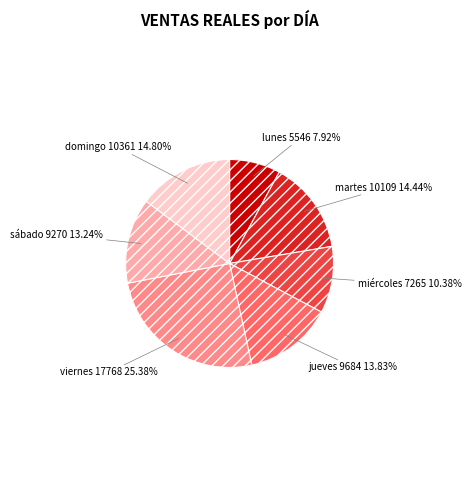

Does any single category account for the majority?

No